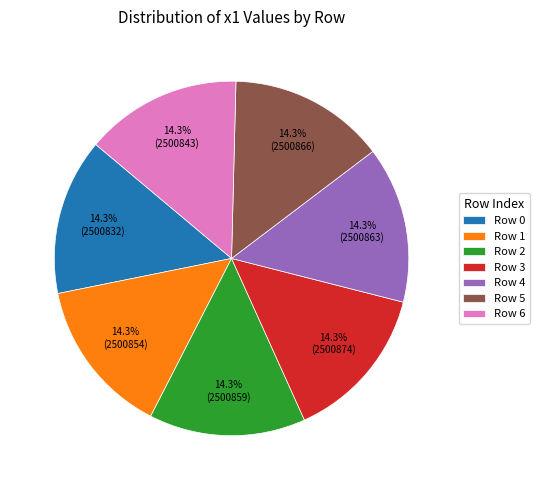

Is Row 3 the majority of the pie?

No